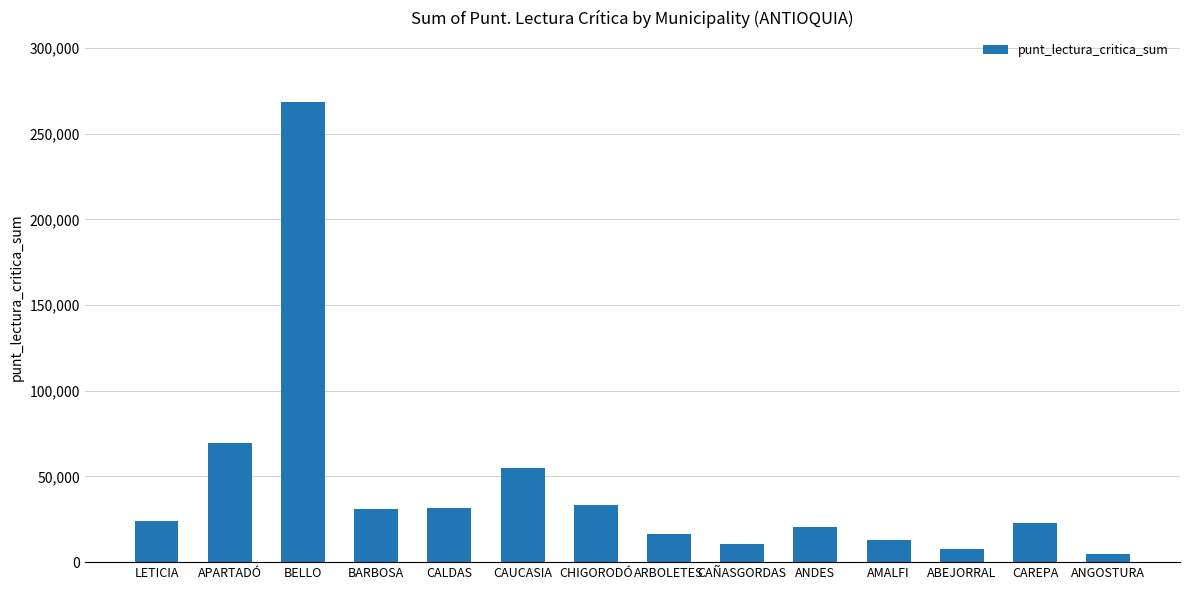

What is the value of the 11th bar from the left?

12828